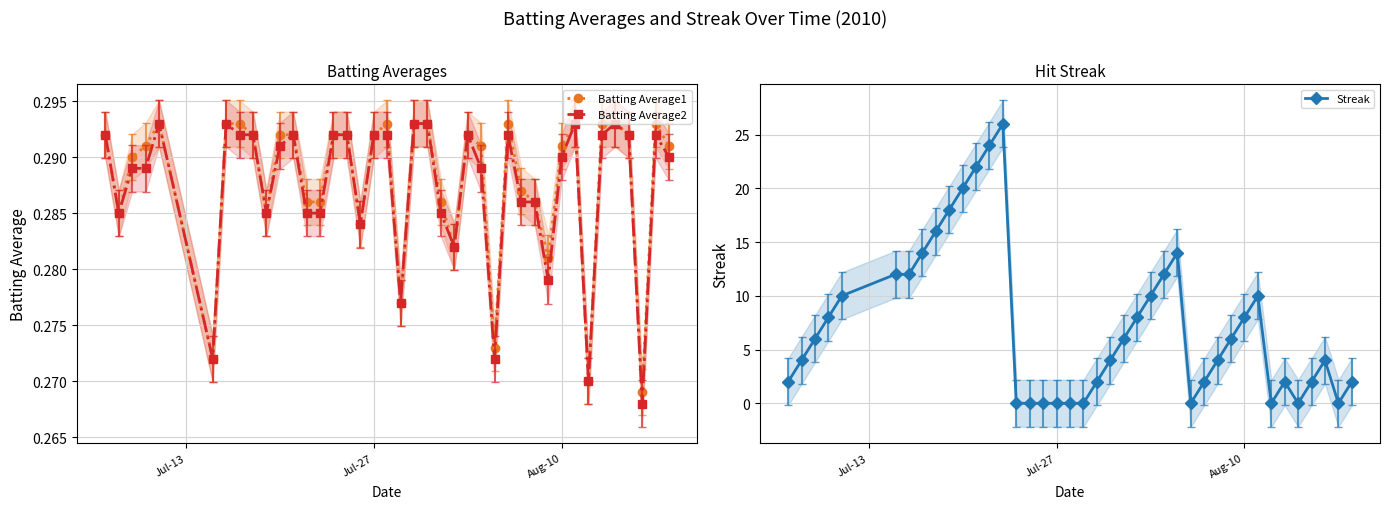

True or false: Streak has more than 1 points higher than both neighbors.

True